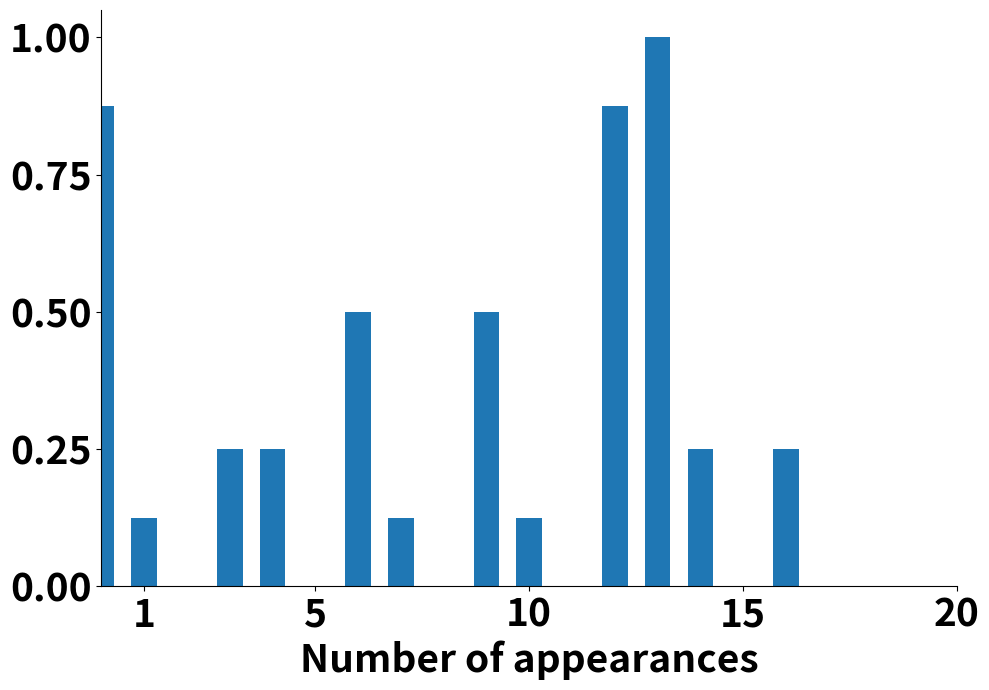

What is the greatest value displayed?

1.0